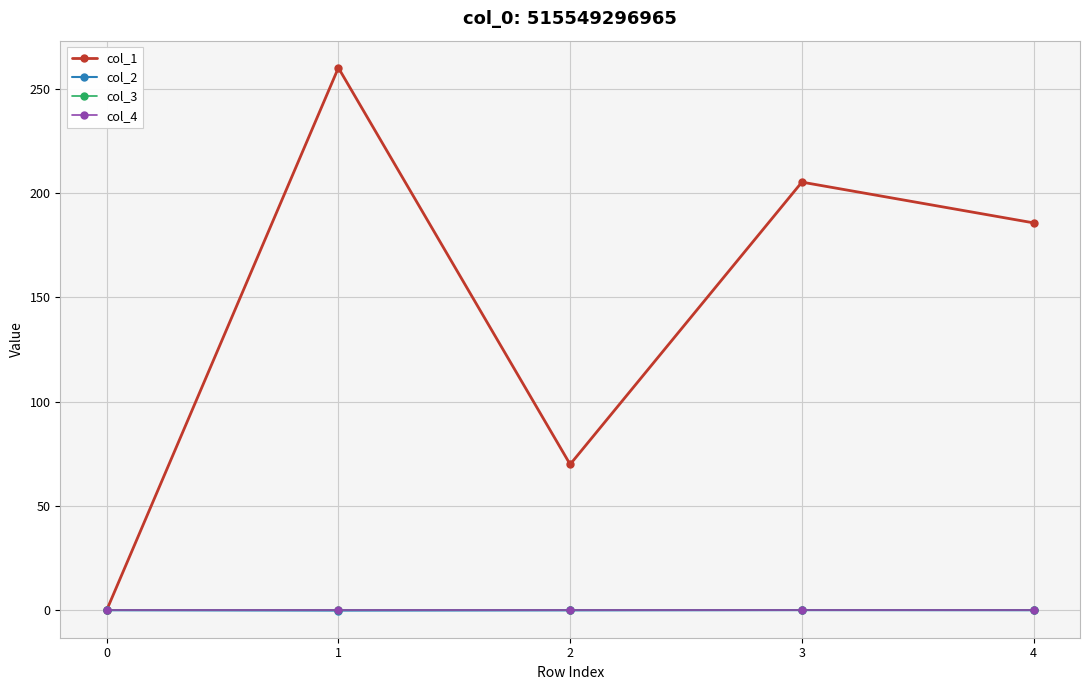

Rank the series by their maximum value, from highest to lowest.

col_1, col_2, col_3, col_4